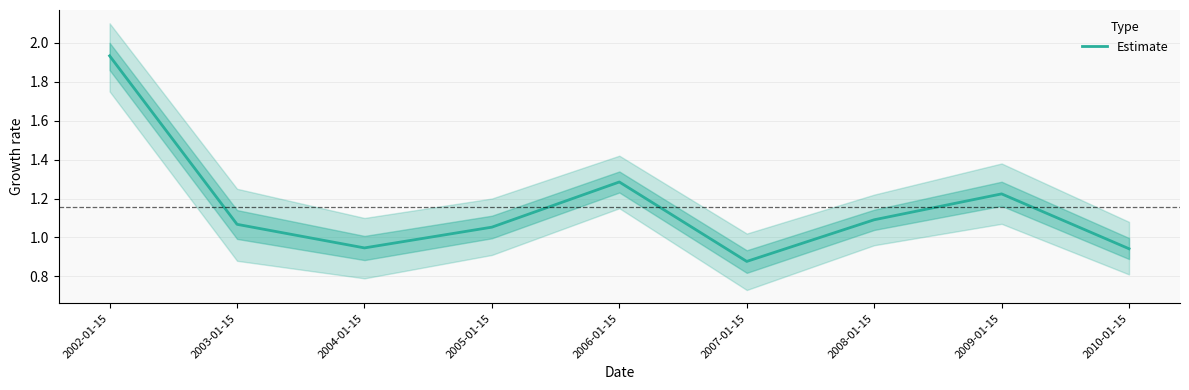

How many lines are shown in the chart?

1